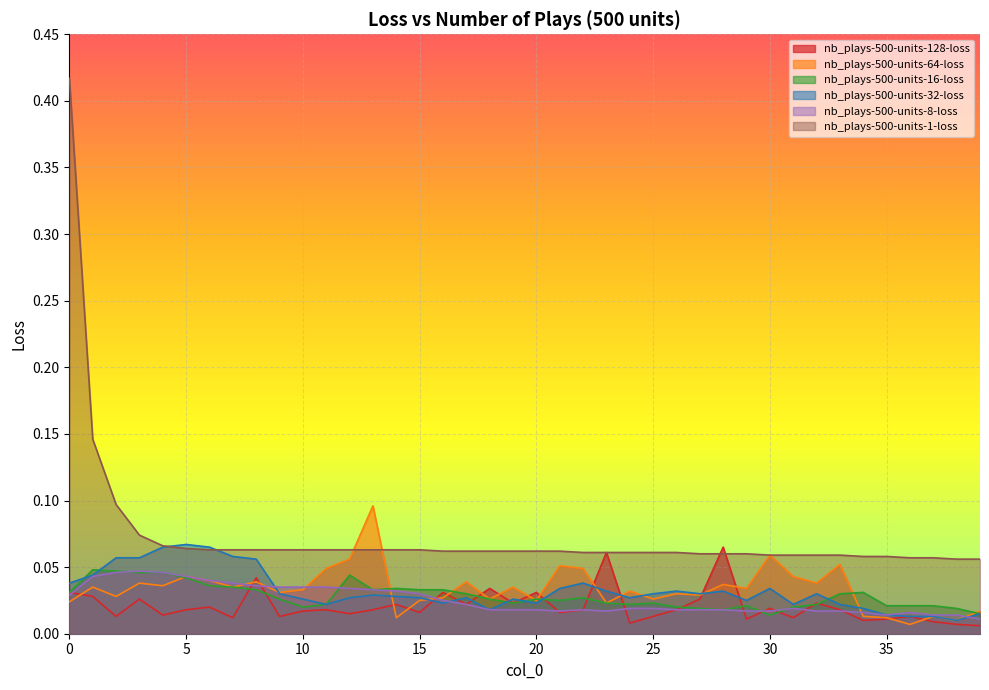

Which has a higher value, 20 or 3?

3